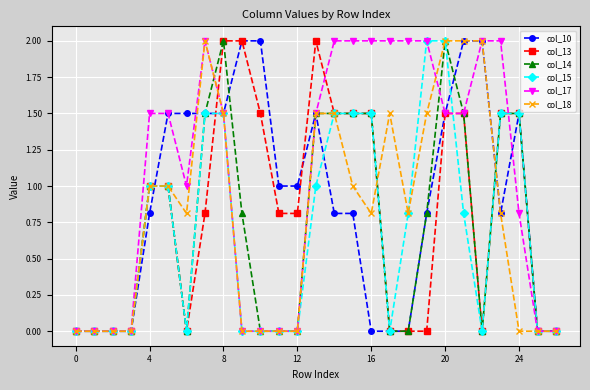

True or false: col_13 has more than 0 interior local peaks.

True